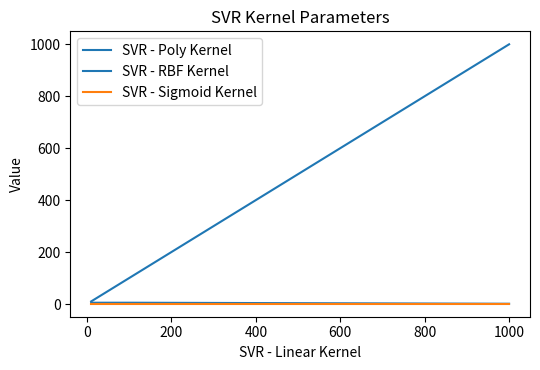

Does the chart have visible grid lines?

No